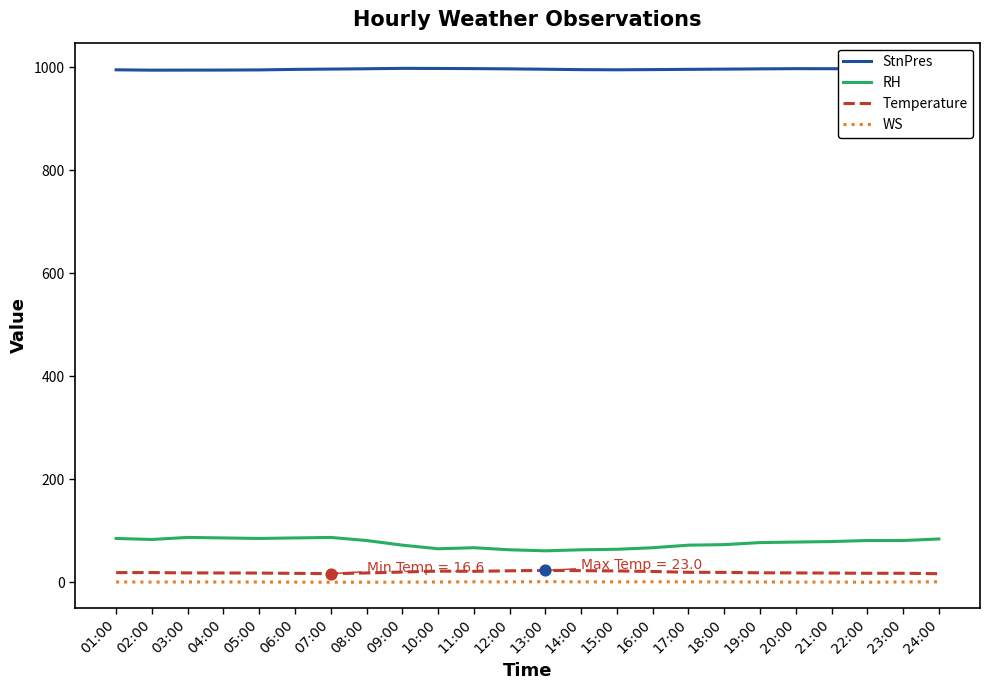

Is the value of RH at 22:00 greater than the value of StnPres at 13:00?

No